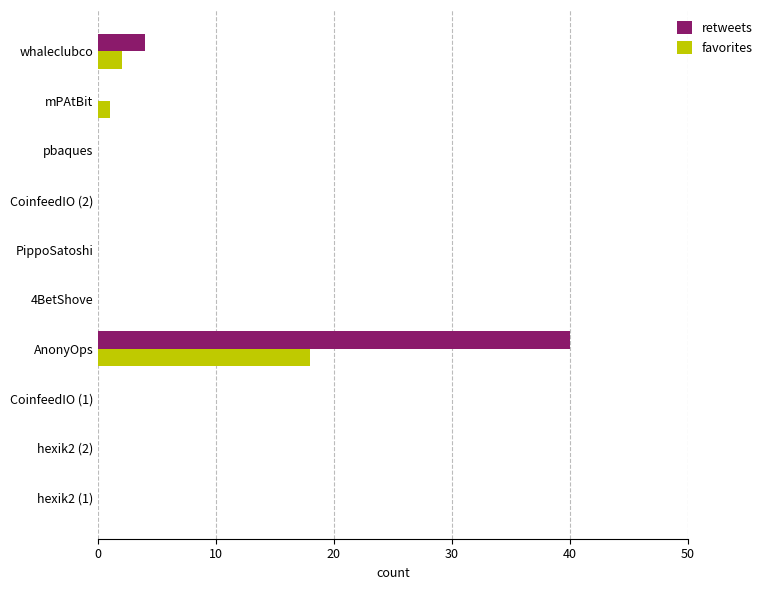

Where is retweets nearest to the value 20?

whaleclubco